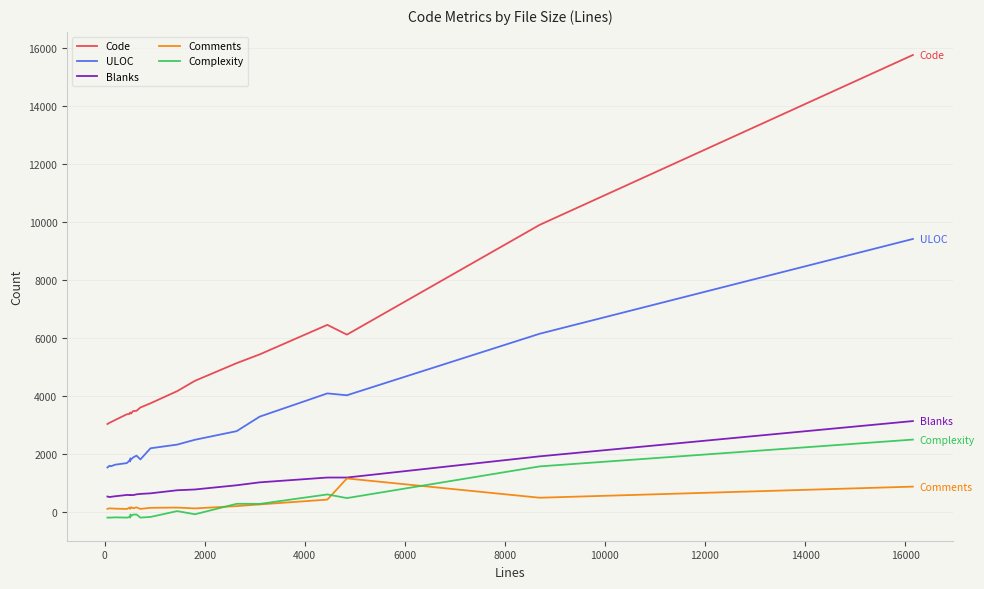

What is the greatest value displayed?

15758